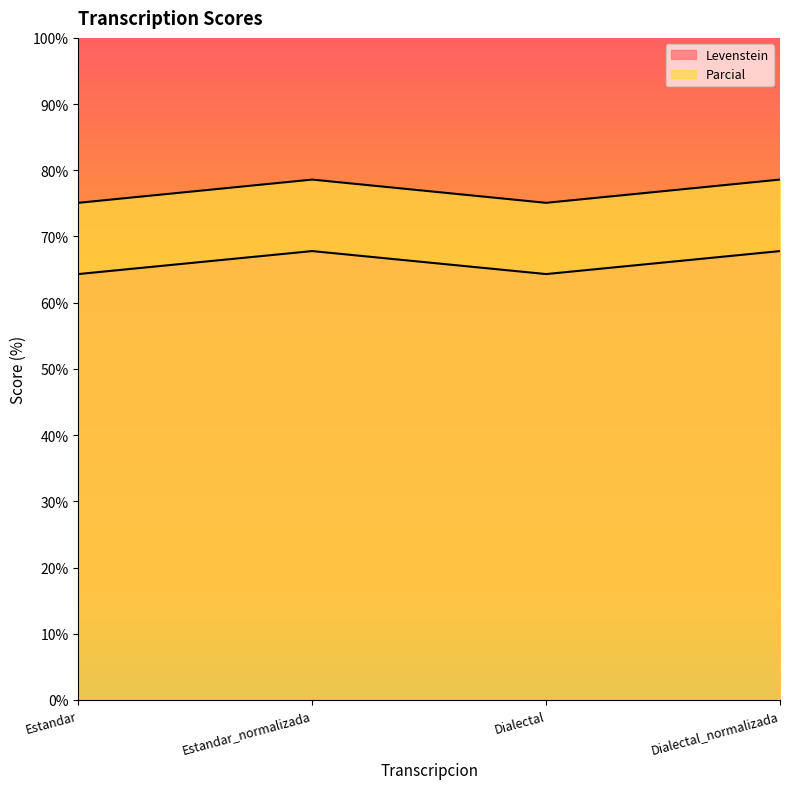

How many interior local peaks does the Parcial series have?

1